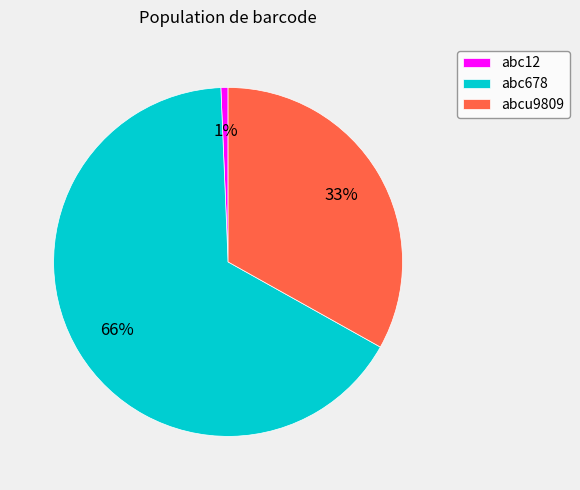

Does abc12 account for over 50% of the chart?

No